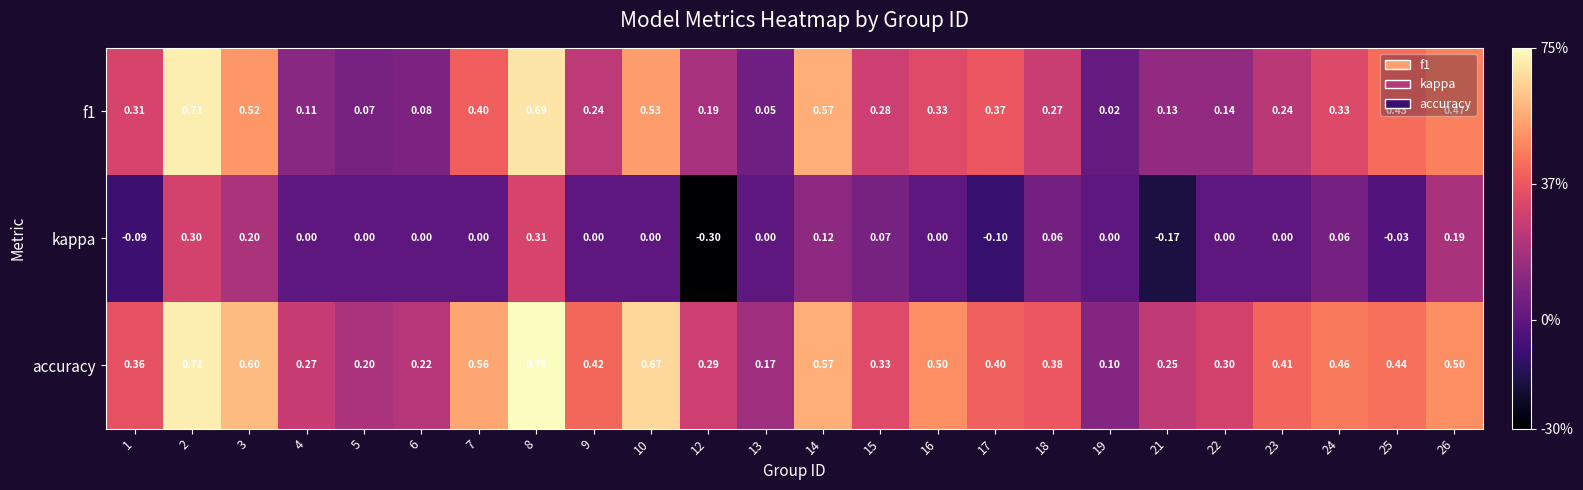

At which category does the chart reach its peak across all series?

8